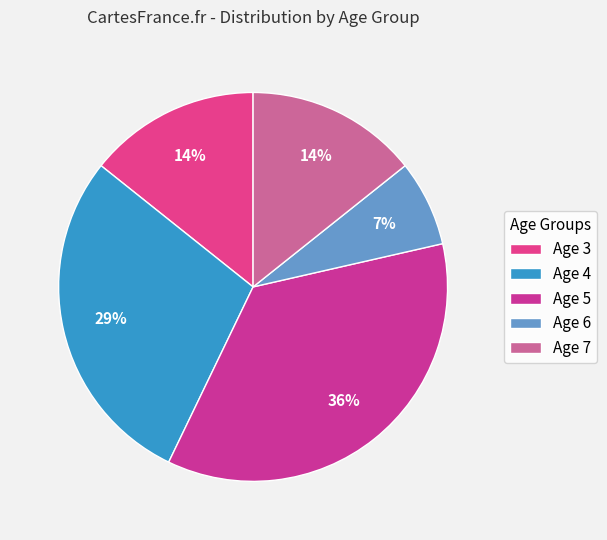

True or false: Age 5 accounts for 31% of the total.

False